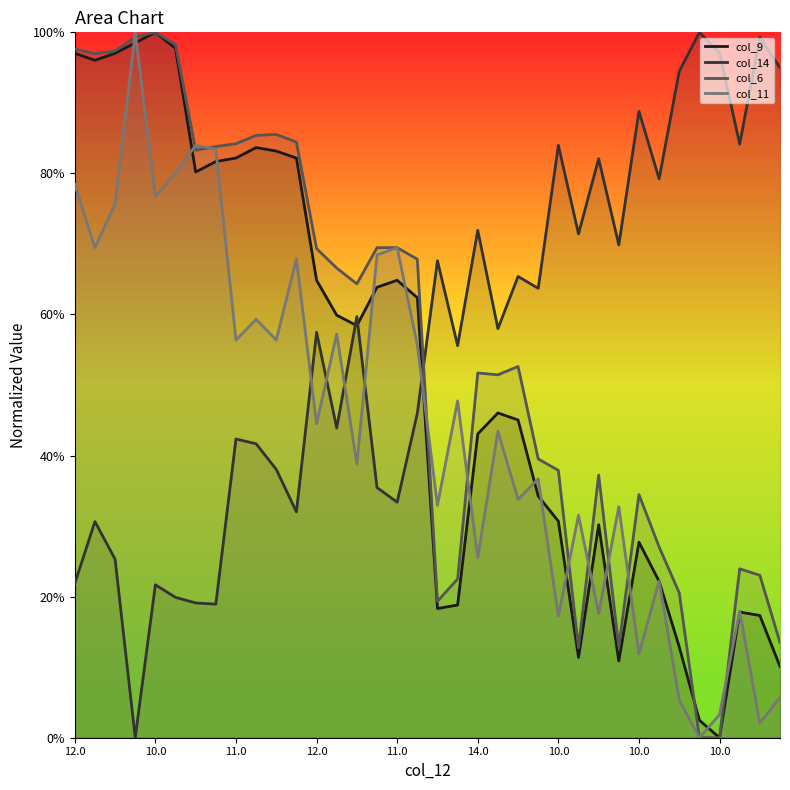

True or false: col_14 and col_6 intersect in this chart.

True